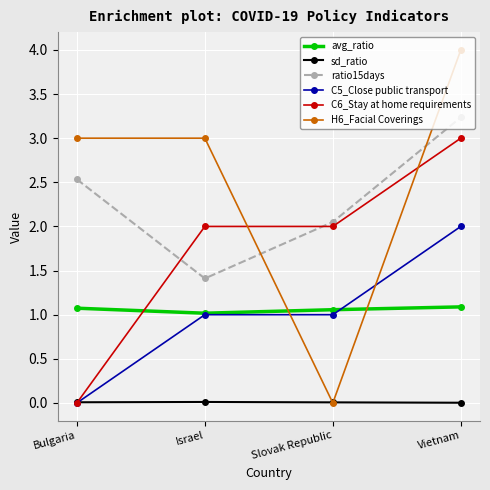

List the series in order of their peak value, highest first.

H6_Facial Coverings, ratio15days, C6_Stay at home requirements, C5_Close public transport, avg_ratio, sd_ratio